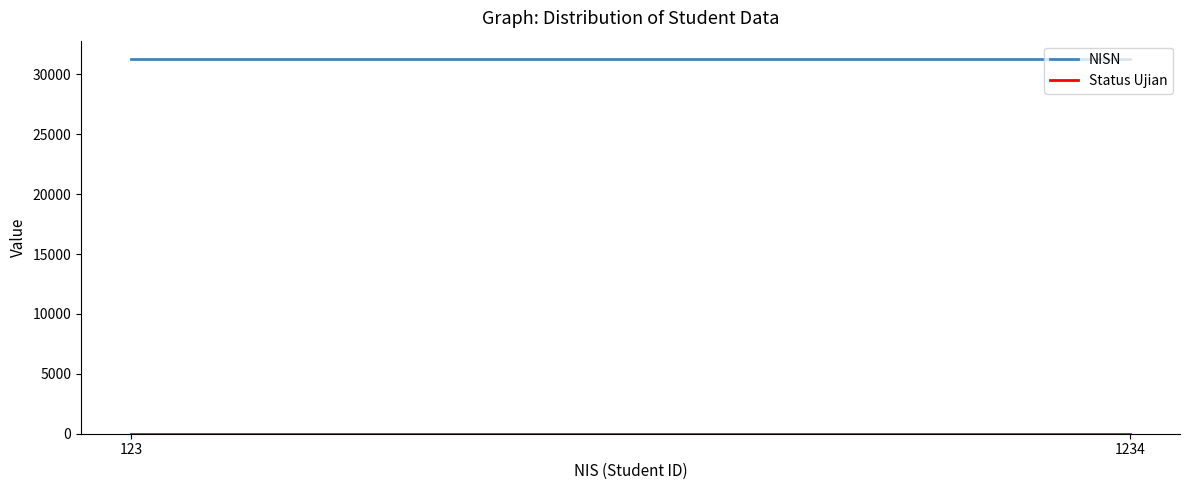

Reading right to left, what are all the values shown in this chart?

NISN: 1234=31245	123=31245
Status Ujian: 1234=1	123=1